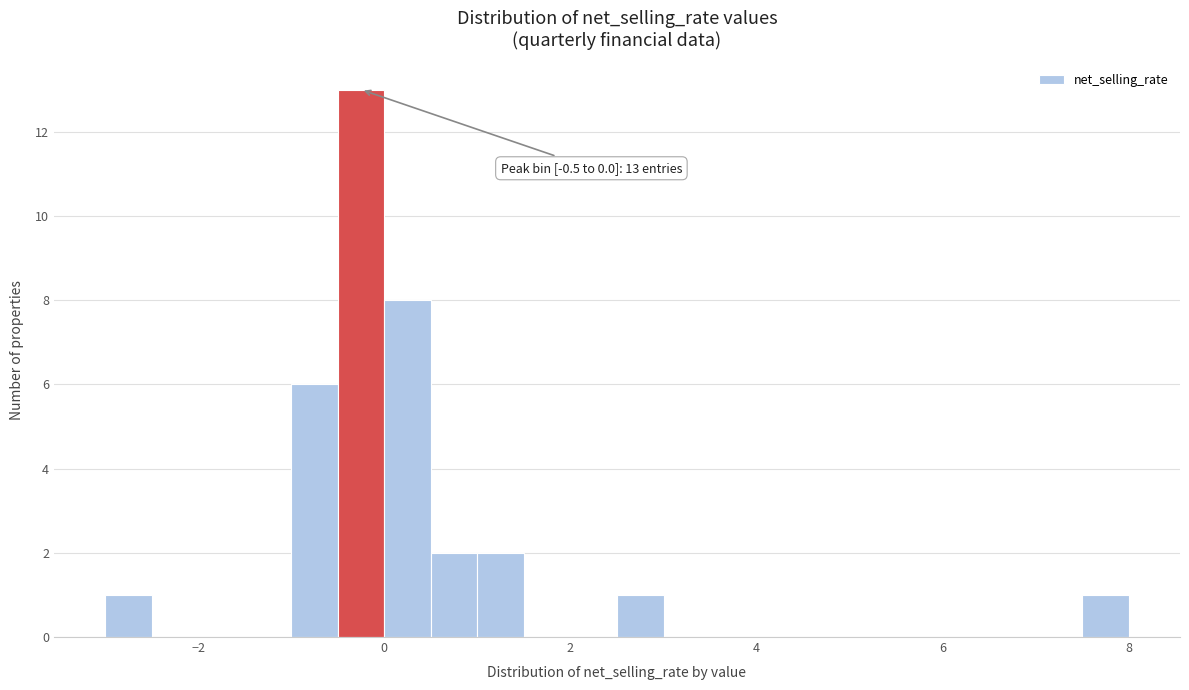

Read against the x-axis, roughly where is the centre of the tallest bar?

-0.2